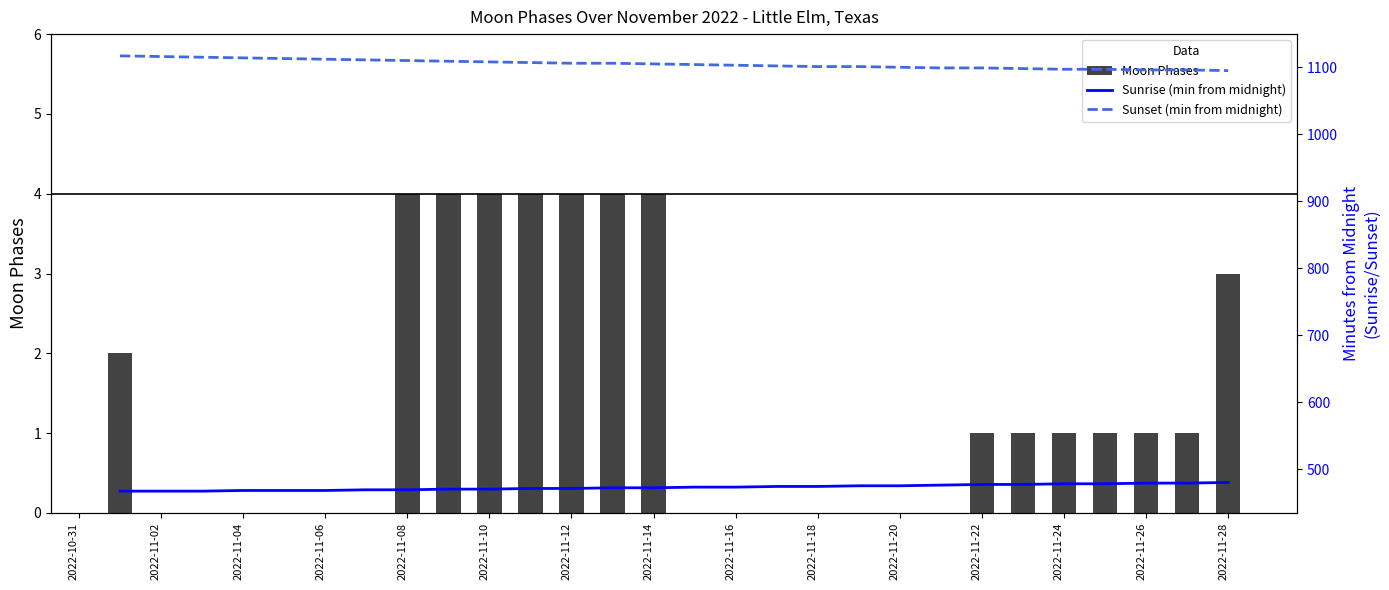

The value of Moon Phases at 2022-11-12 is 4. True or false?

True